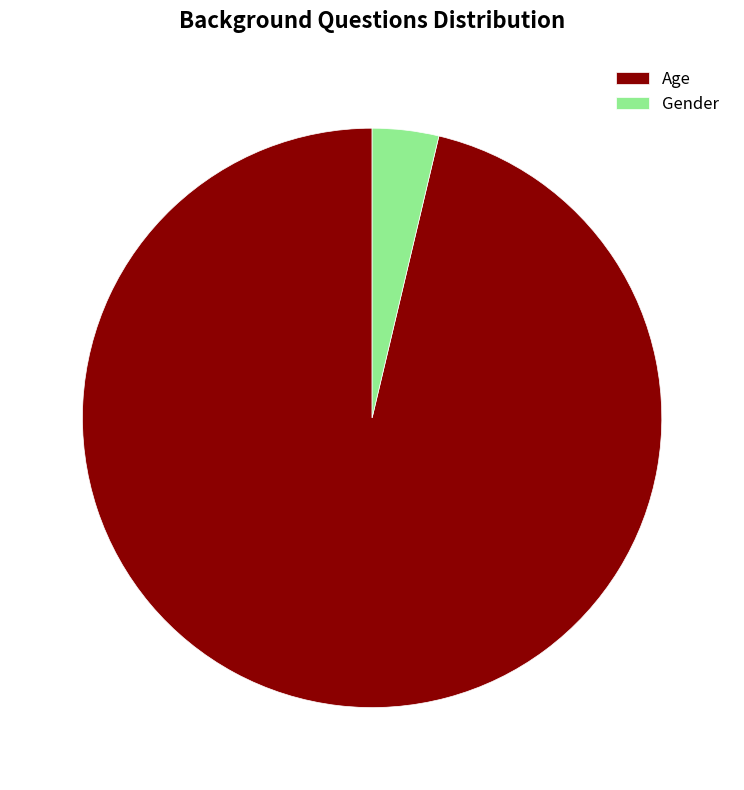

Rank the categories by value from highest to lowest.

Age, Gender